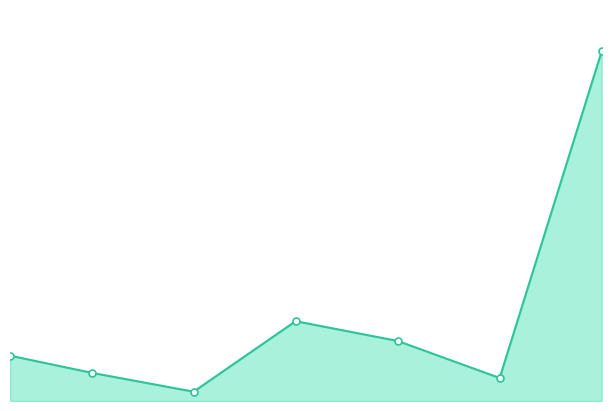

Does the chart have visible grid lines?

No